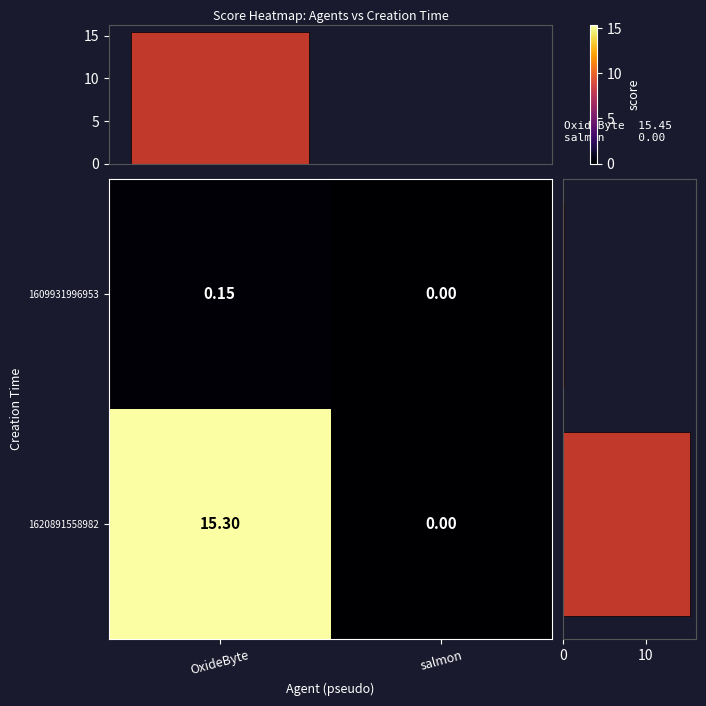

Rank the categories by 1620891558982 value from lowest to highest.

salmon, OxideByte